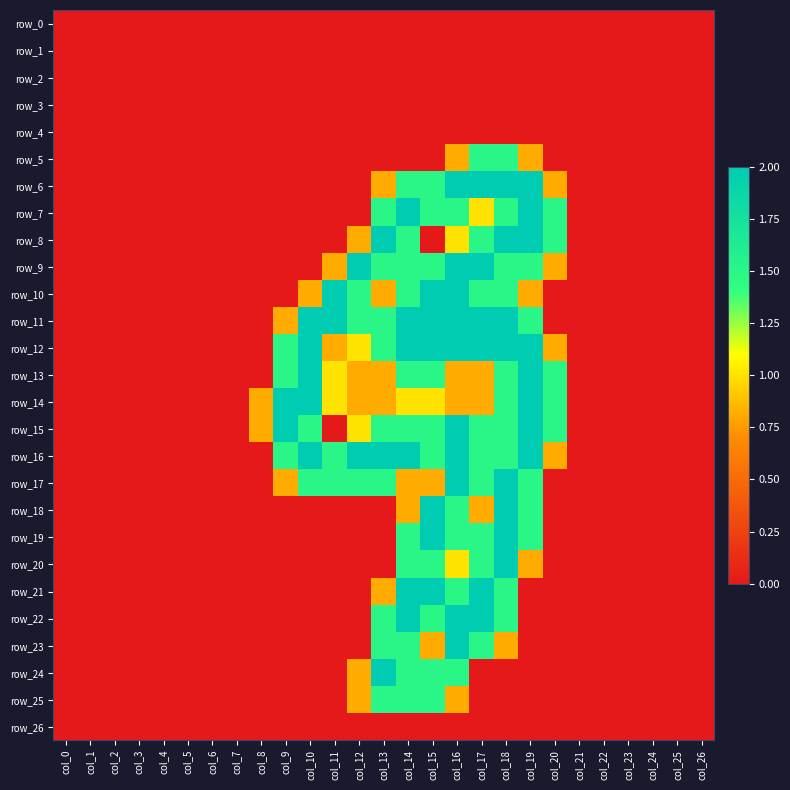

Count the number of categories in the chart.

27